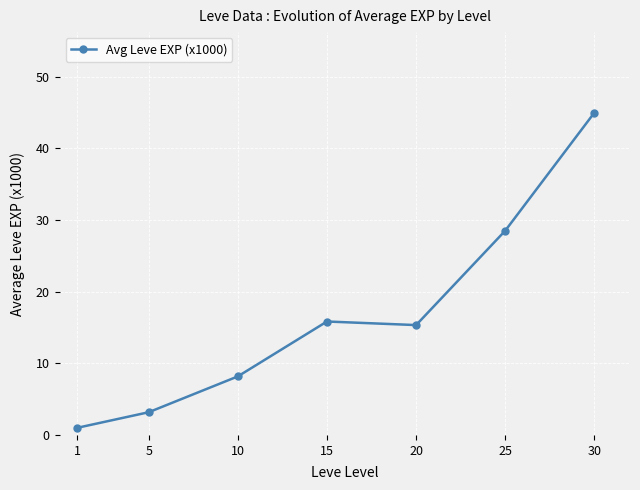

Which label corresponds to the largest value in the chart?

30